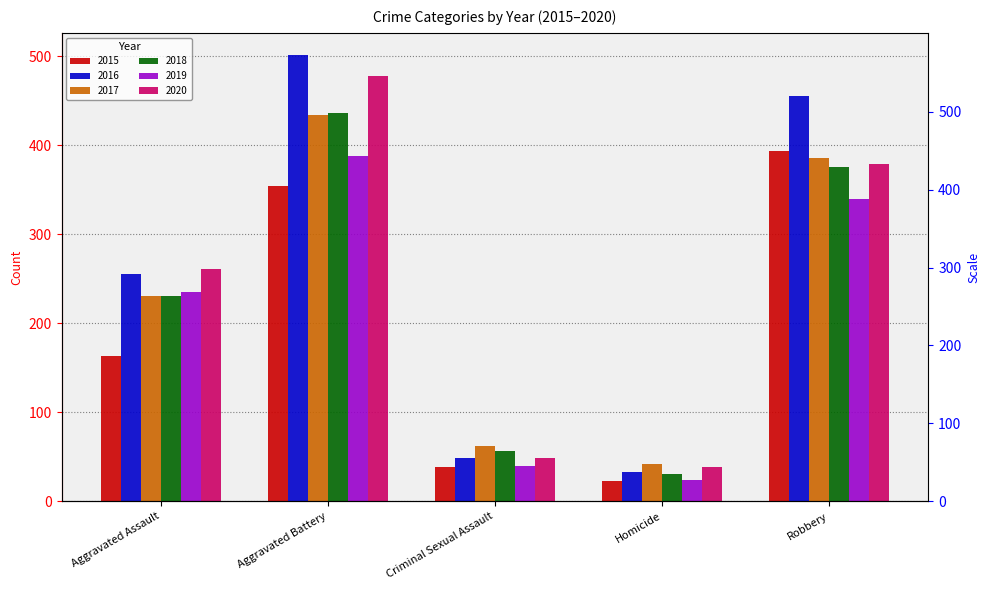

What is the difference between the maximum and minimum values in the 2018 series?

405